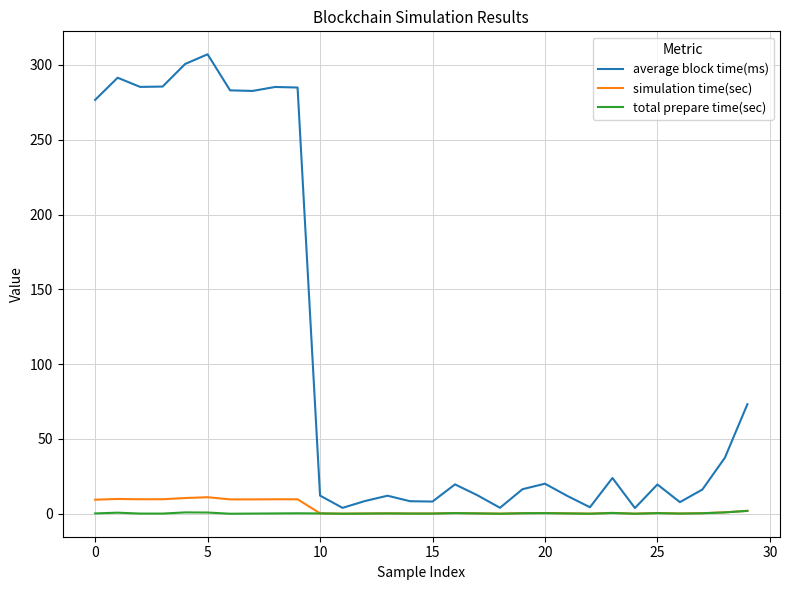

Which series has the widest spread of values?

average block time(ms)